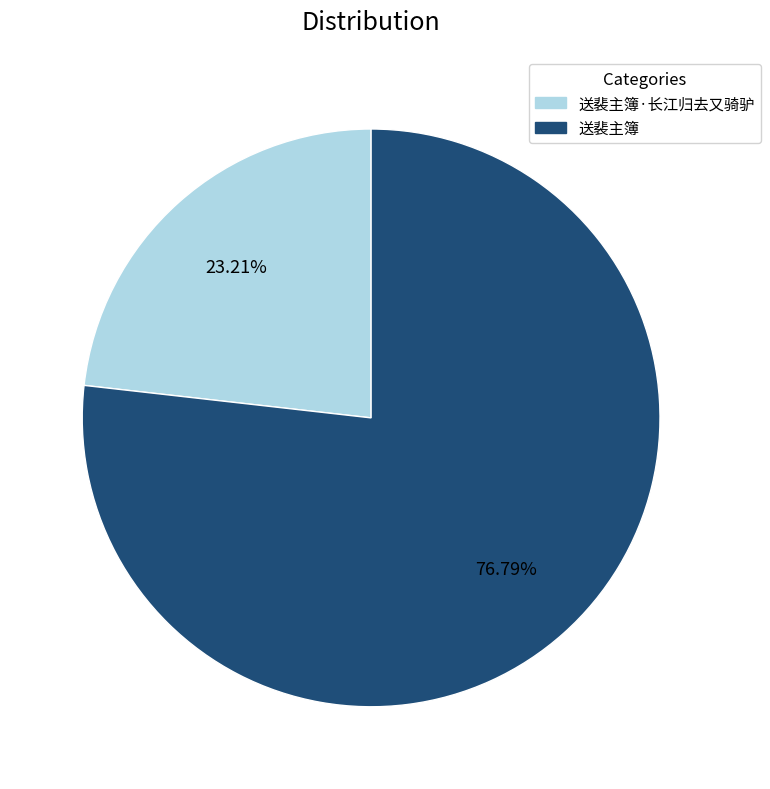

Does any single category account for the majority?

Yes